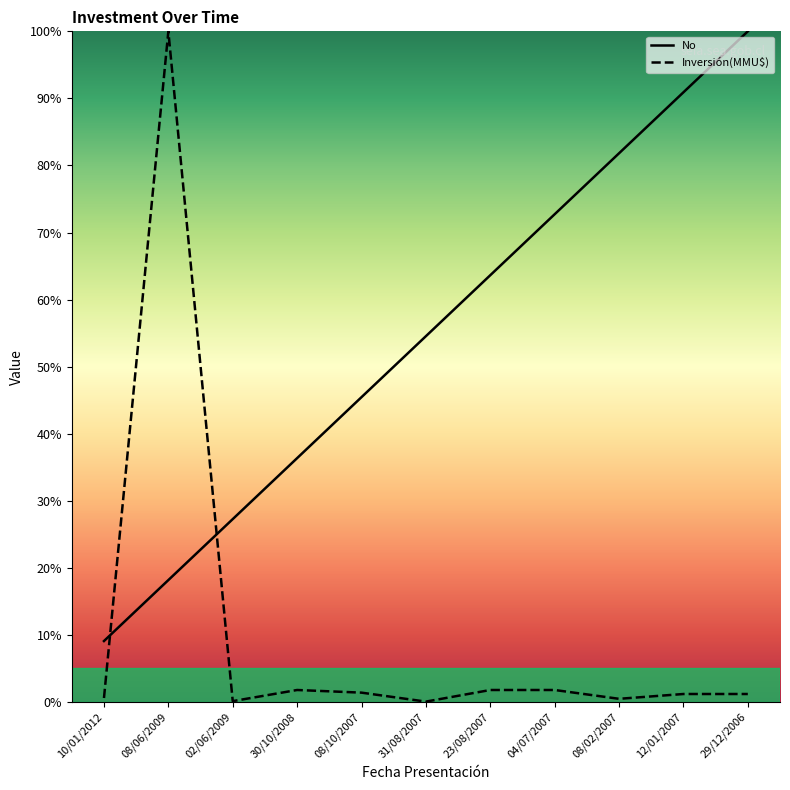

What is the average value of the Inversión(MMU$) series?

10.0